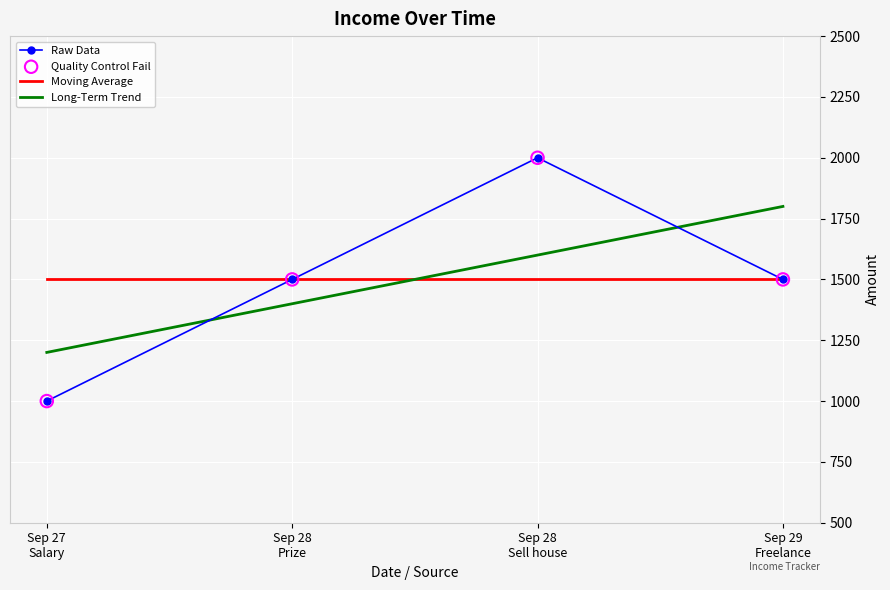

Which series has the widest spread of values?

Raw Data